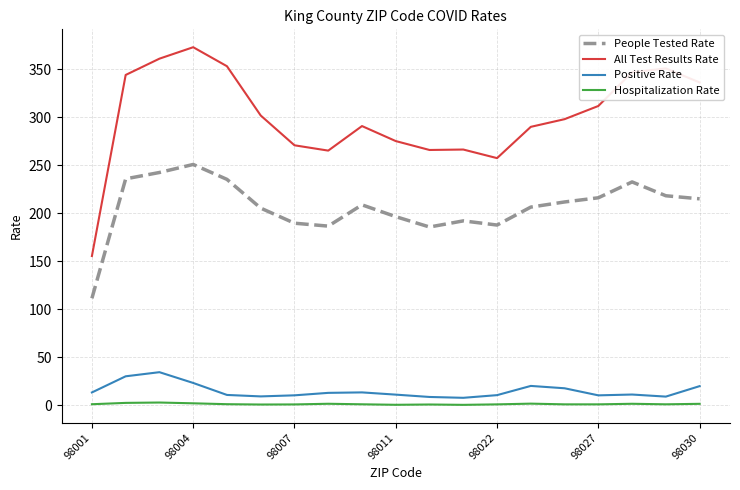

In Positive Rate, how many points are higher than both neighbors (excluding endpoints)?

4